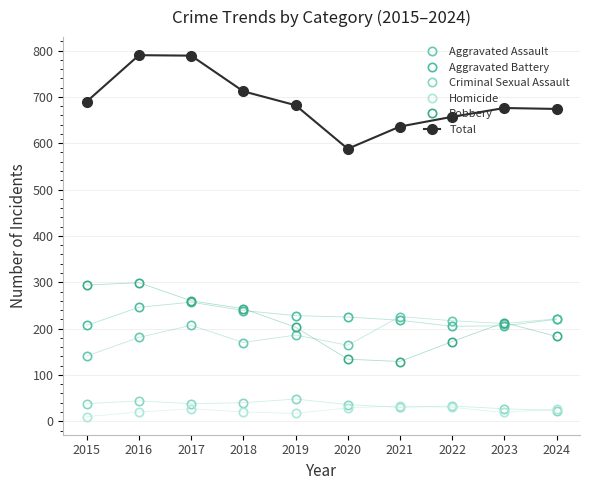

Reading right to left, extract all data points from this chart.

Aggravated Assault: 2024=221	2023=211	2022=217	2021=226	2020=164	2019=186	2018=170	2017=207	2016=181	2015=141
Aggravated Battery: 2024=220	2023=206	2022=205	2021=218	2020=225	2019=228	2018=239	2017=257	2016=246	2015=207
Criminal Sexual Assault: 2024=23	2023=27	2022=33	2021=30	2020=36	2019=48	2018=40	2017=38	2016=44	2015=38
Homicide: 2024=27	2023=19	2022=30	2021=33	2020=29	2019=17	2018=20	2017=27	2016=20	2015=10
Robbery: 2024=183	2023=213	2022=172	2021=129	2020=134	2019=203	2018=243	2017=260	2016=299	2015=294
Total: 2024=674	2023=676	2022=657	2021=636	2020=588	2019=682	2018=712	2017=789	2016=790	2015=690